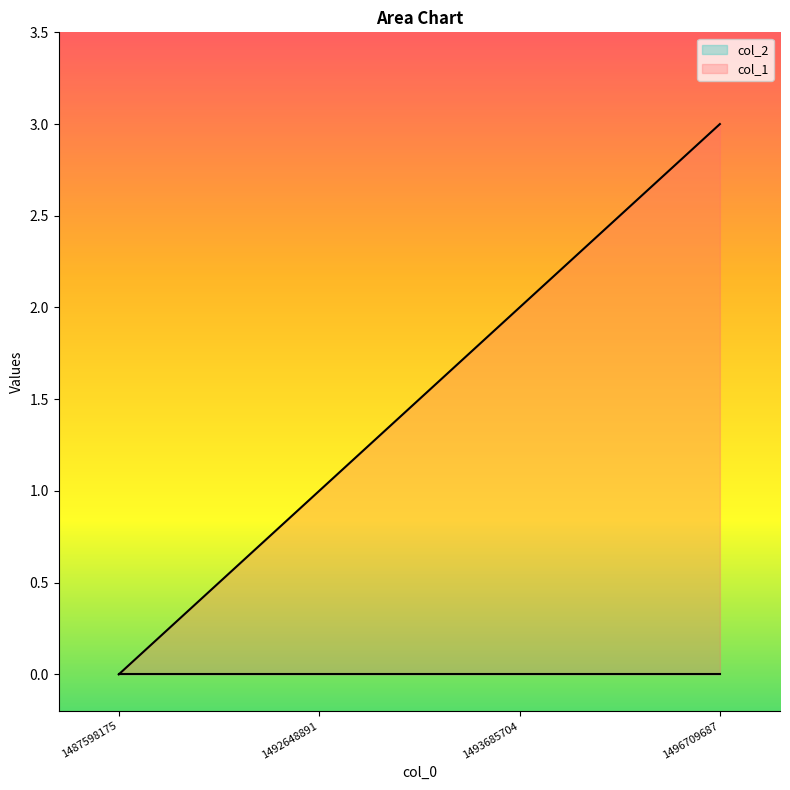

The value at 1492648891 is 0. True or false?

False